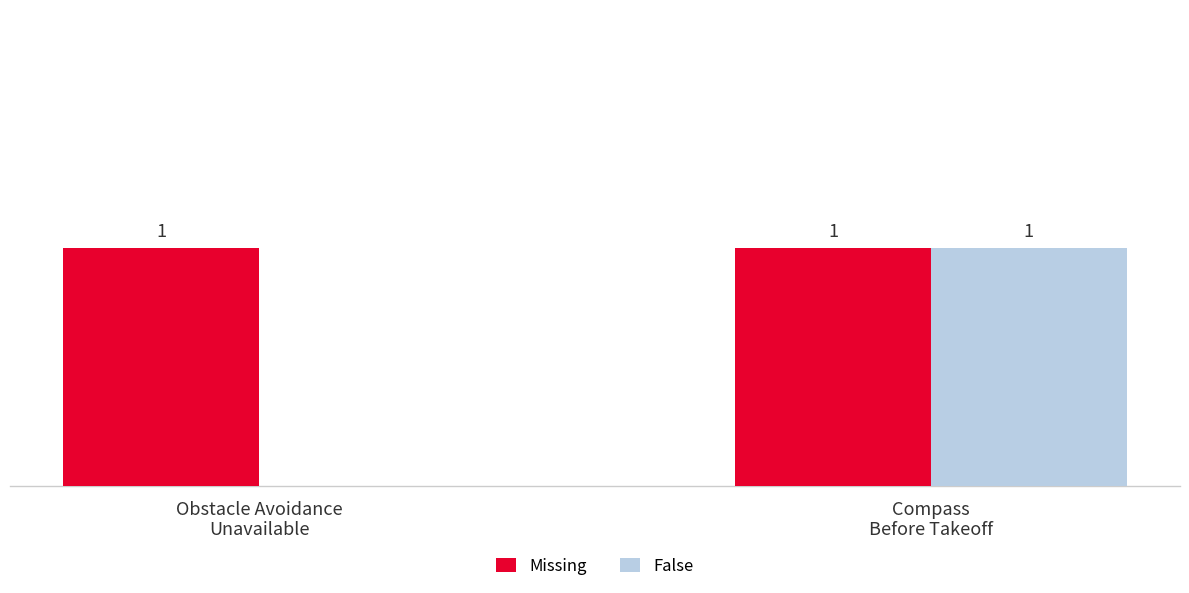

Which series has the largest total across all categories?

Missing